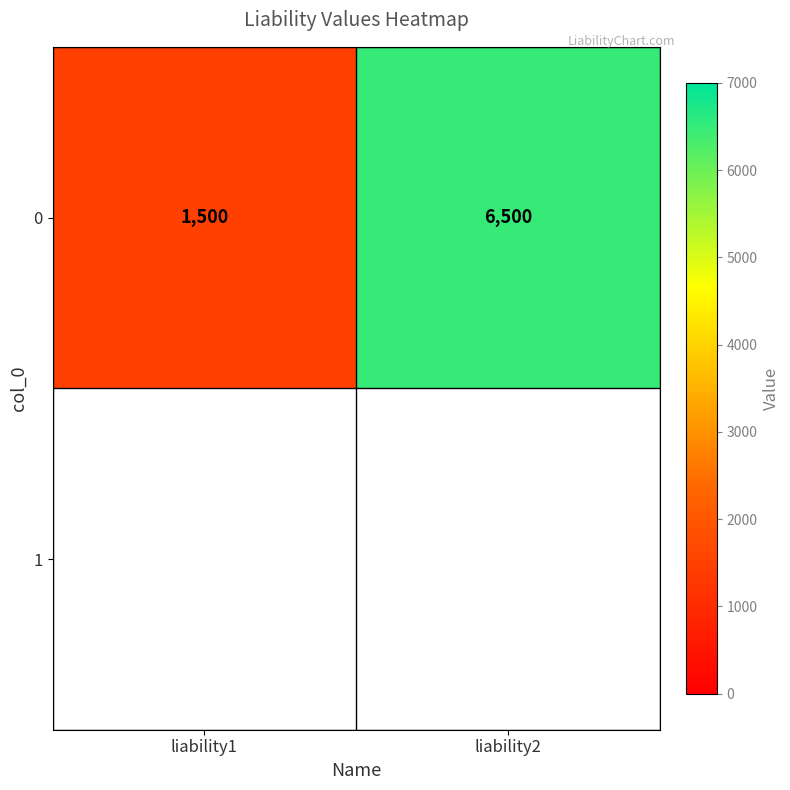

Which has a higher value, liability2 or liability1?

liability2